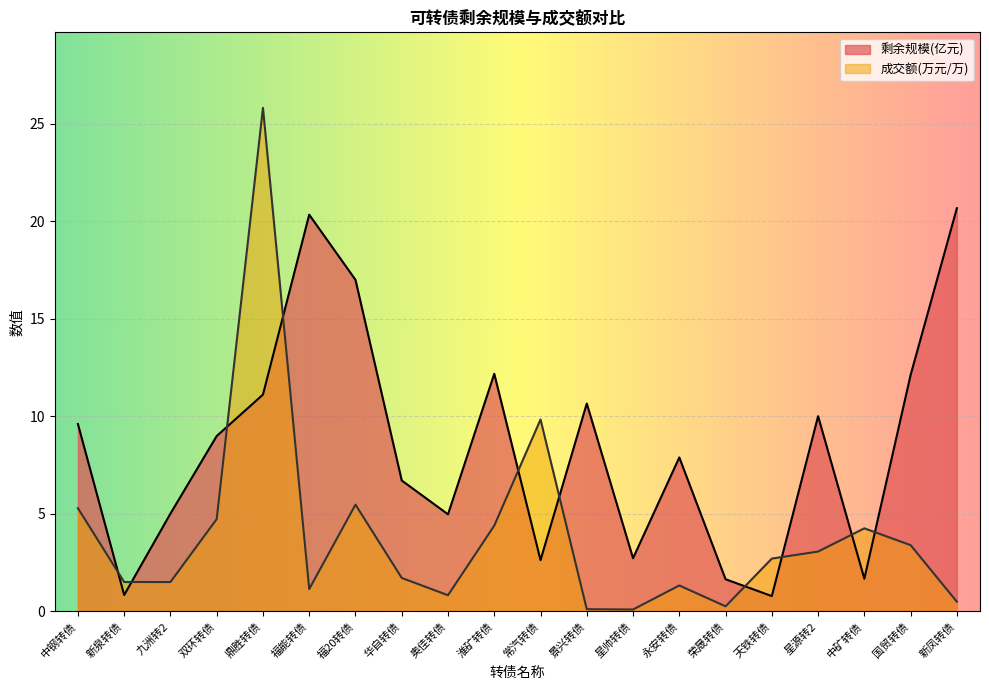

Rank the series by their average value, from lowest to highest.

成交额(万元/万), 剩余规模(亿元)